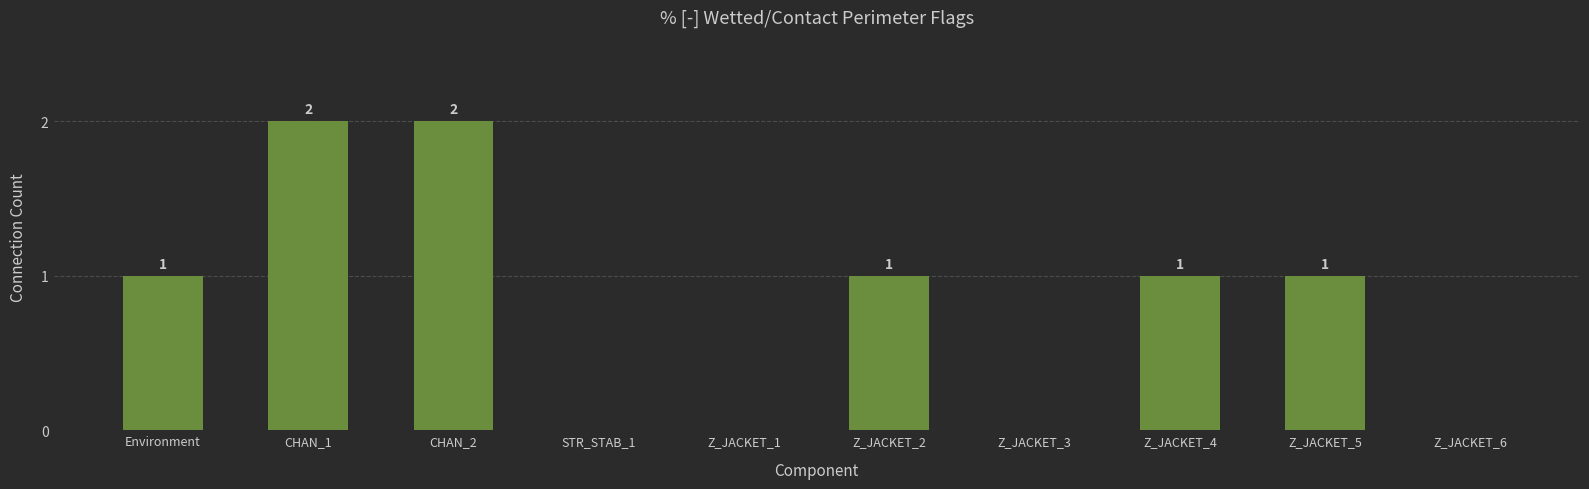

Reading left to right, list all the values displayed in this chart.

Environment=1	CHAN_1=2	CHAN_2=2	STR_STAB_1=0	Z_JACKET_1=0	Z_JACKET_2=1	Z_JACKET_3=0	Z_JACKET_4=1	Z_JACKET_5=1	Z_JACKET_6=0